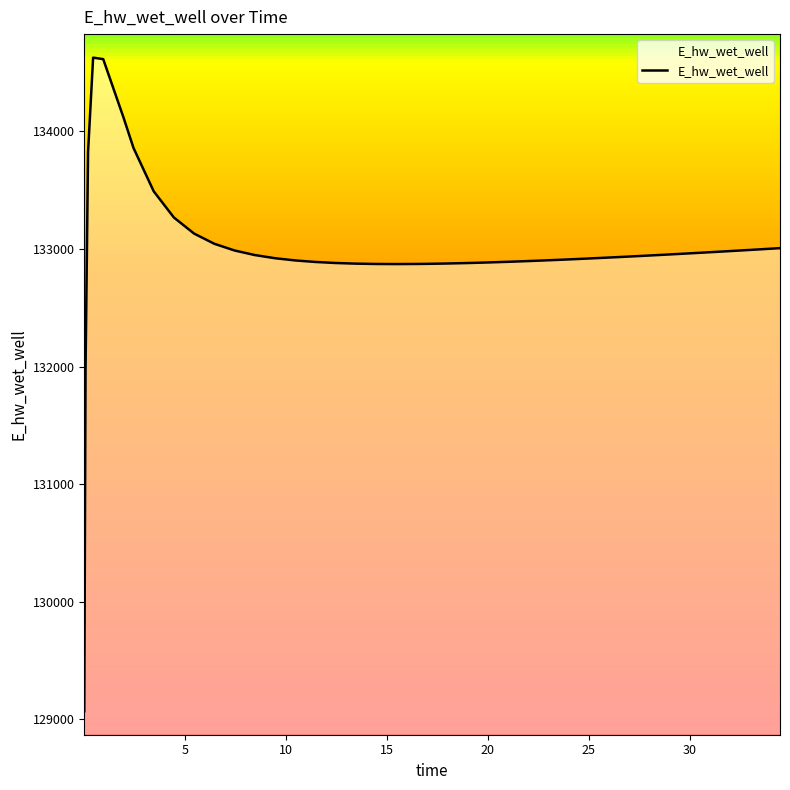

What is the greatest value displayed?

134628.0